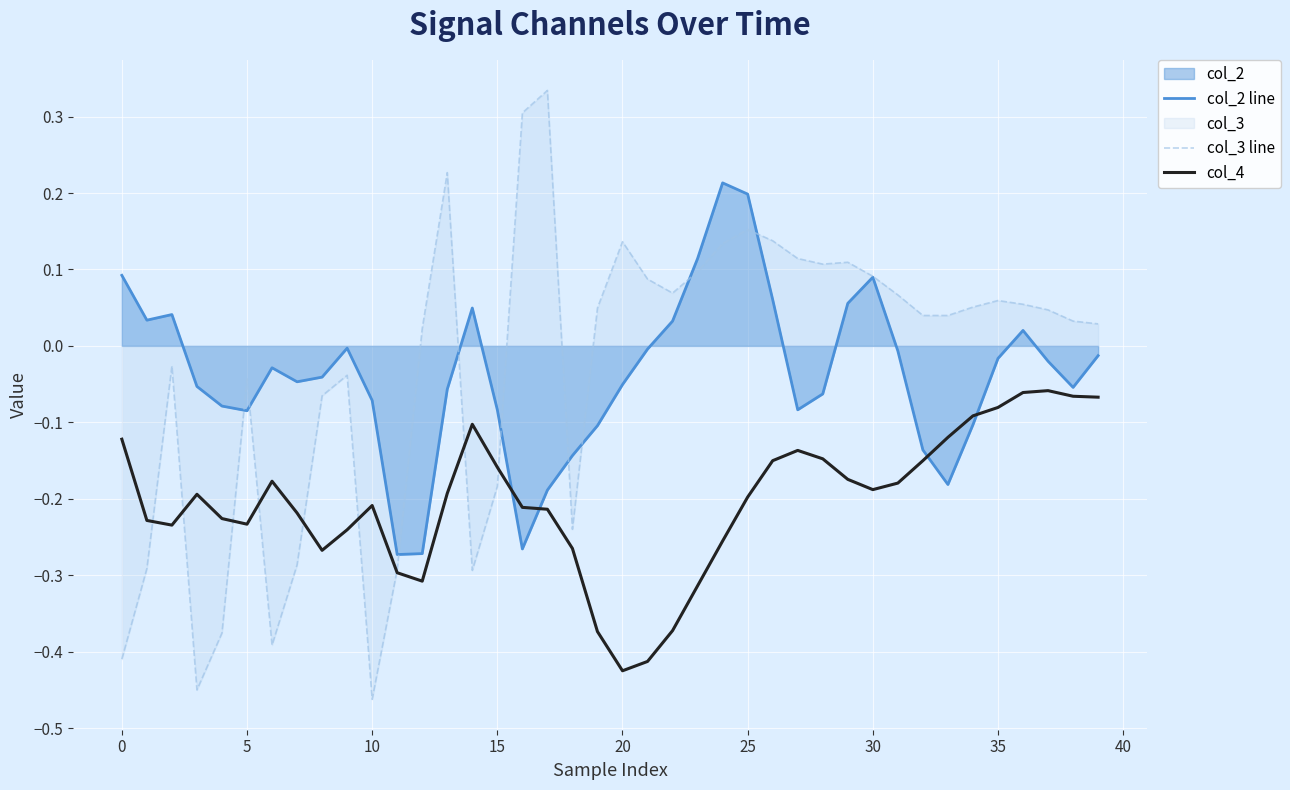

Rank the series by their maximum value, from highest to lowest.

col_3 line, col_2 line, col_4